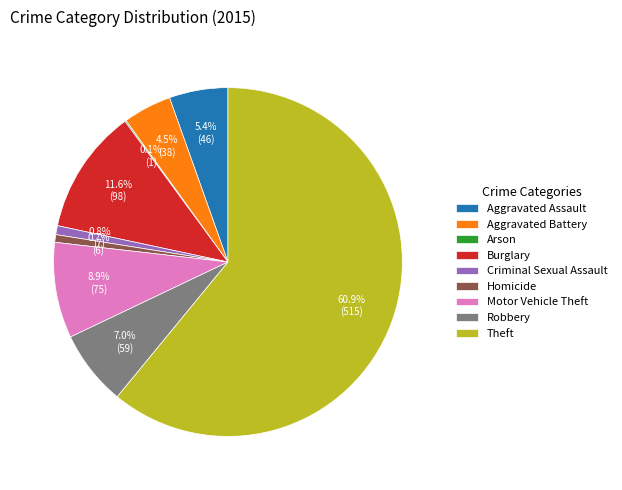

Which slice is the largest?

Theft